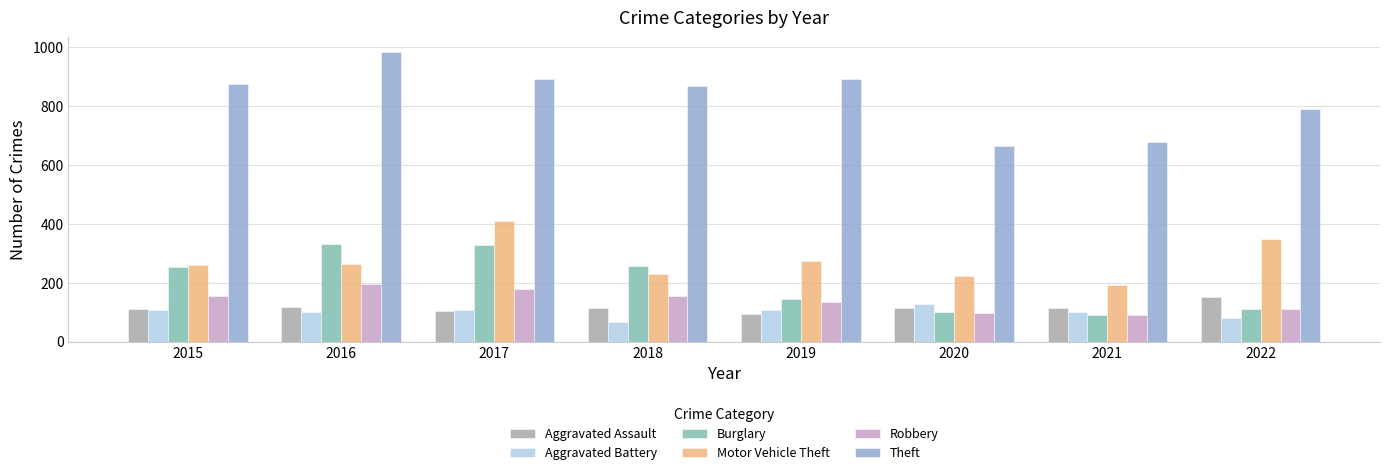

What is the difference between the highest and lowest values at 2021?

588